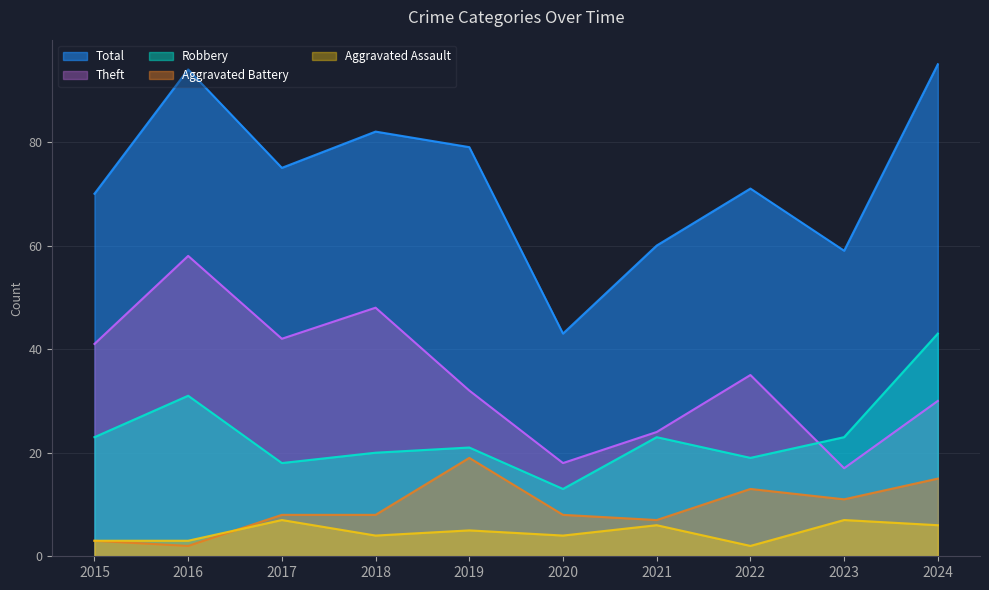

Does the chart have visible grid lines?

Yes